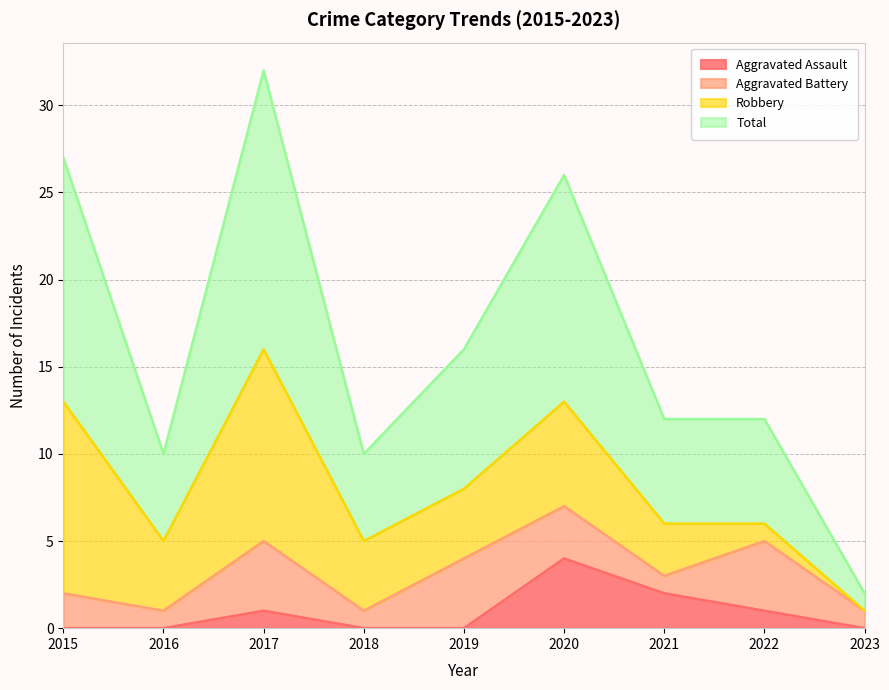

Is the value of Total at 2016 greater than the value of Aggravated Assault at 2019?

Yes